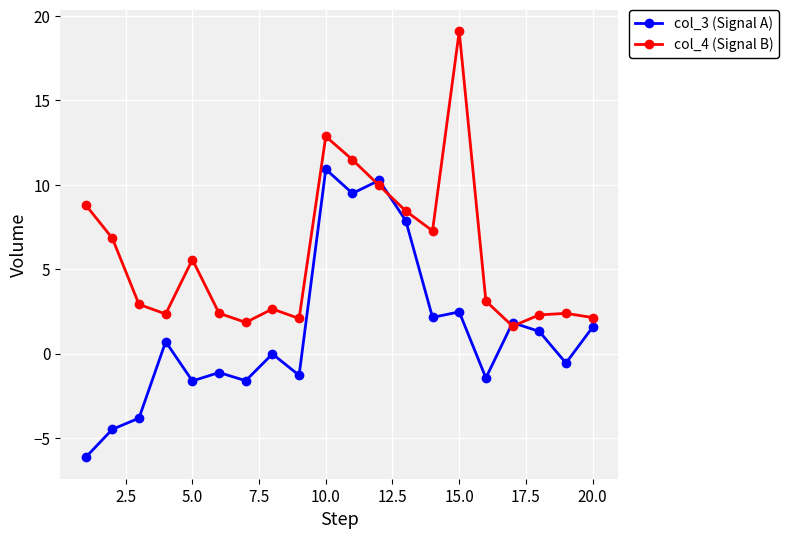

What is the difference between the second highest and second lowest values in the col_4 (Signal B) series?

11.0